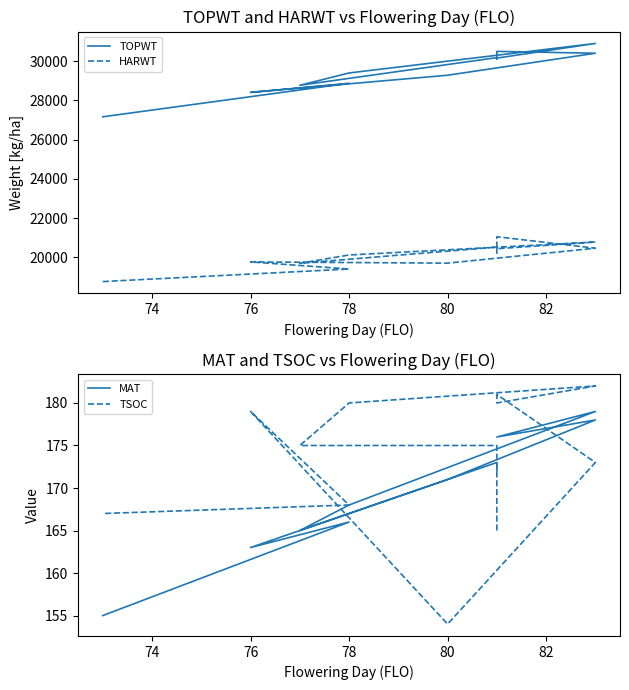

How many times do TSOC and MAT cross each other?

3